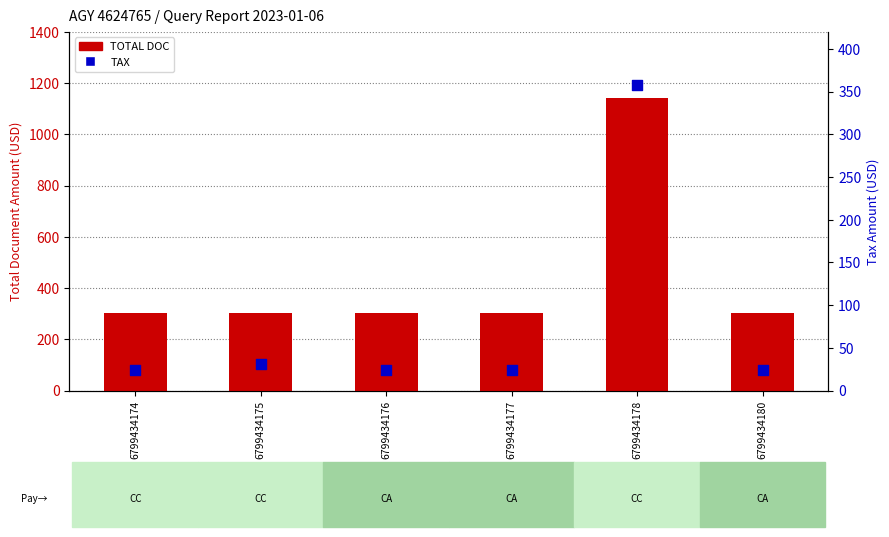

At how many categories does at least one series exceed 701?

1